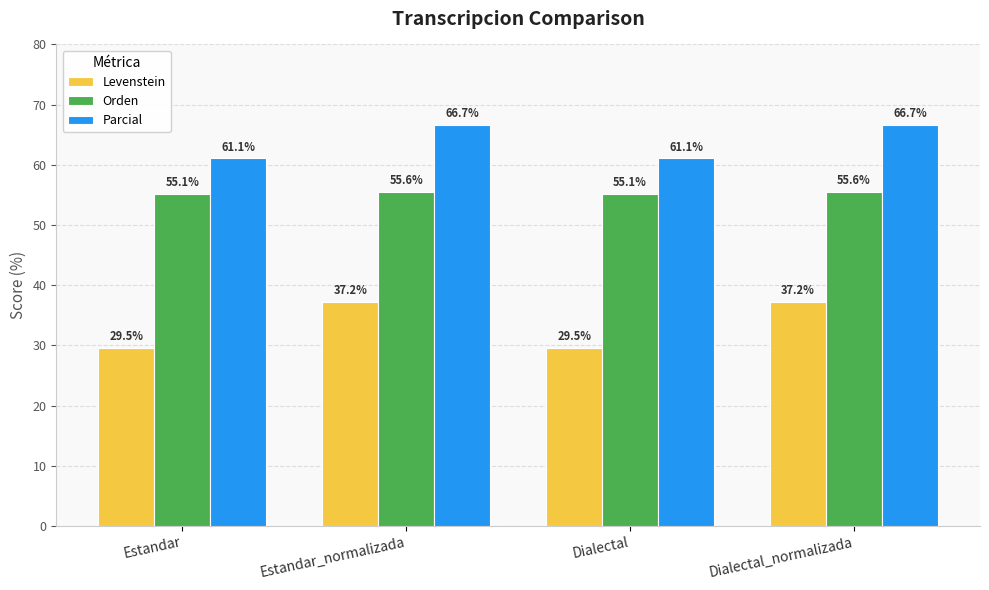

Which series has the widest spread of values?

Levenstein